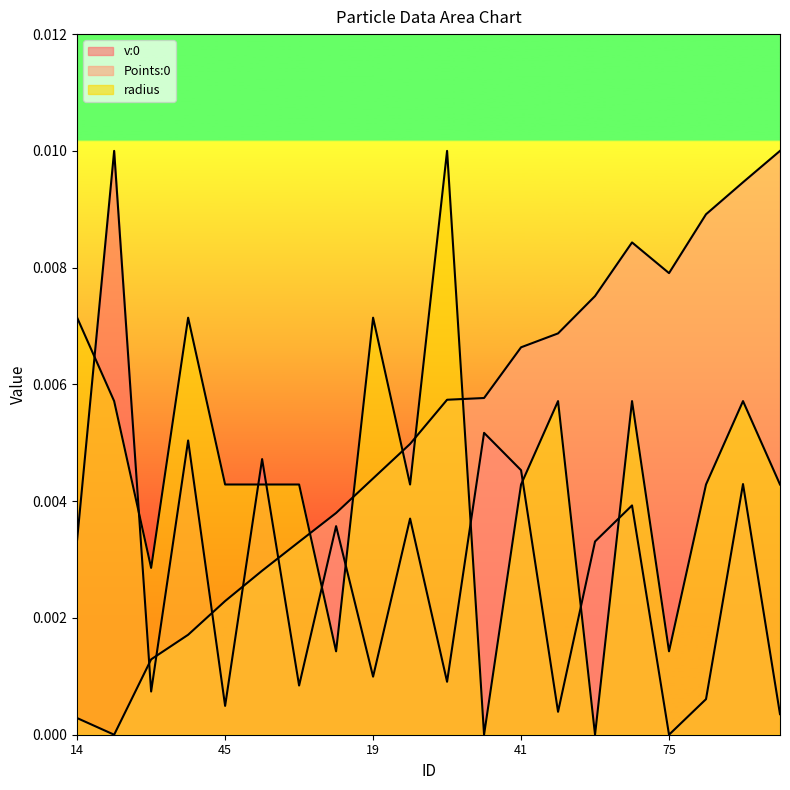

True or false: v:0 has more than 1 points higher than both neighbors.

True